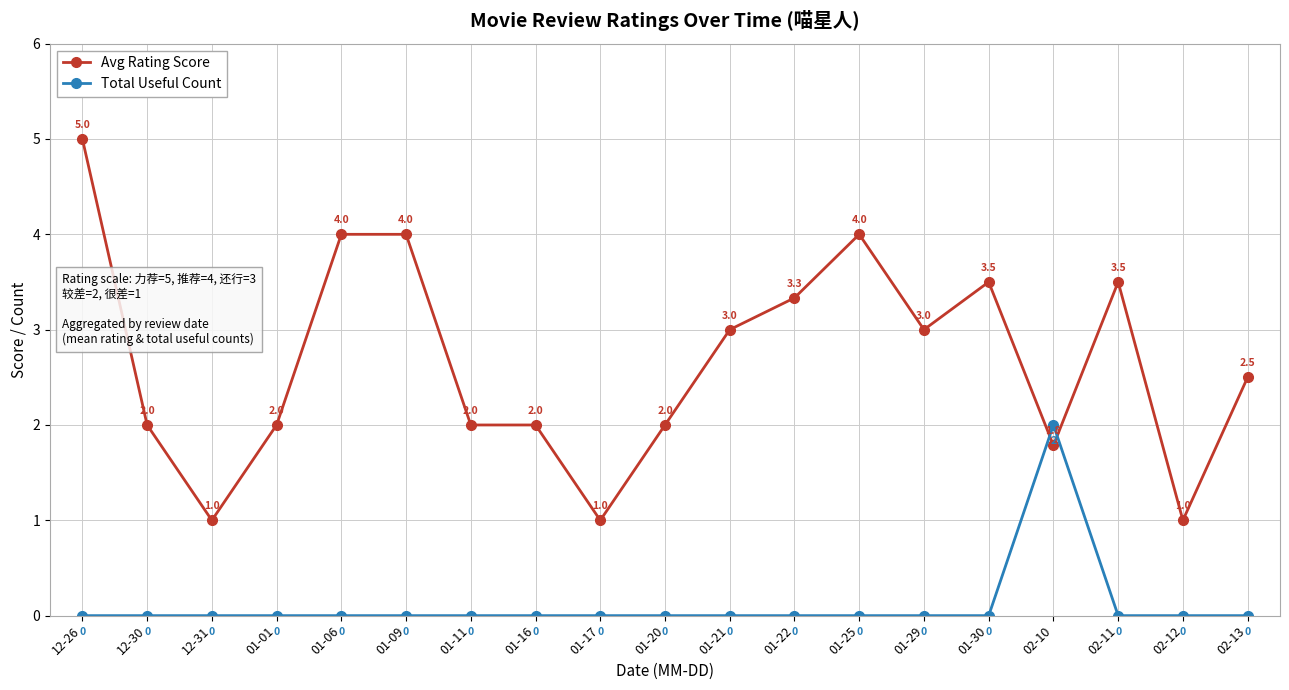

True or false: Total Useful Count has more than 1 points higher than both neighbors.

False